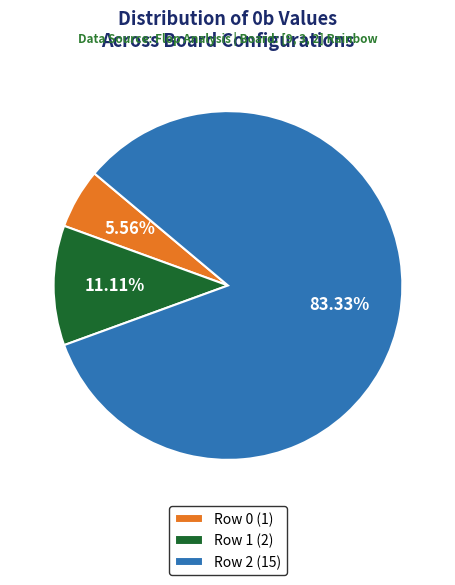

To the nearest percent, what is the difference between the largest and smallest slice percentages?

78%